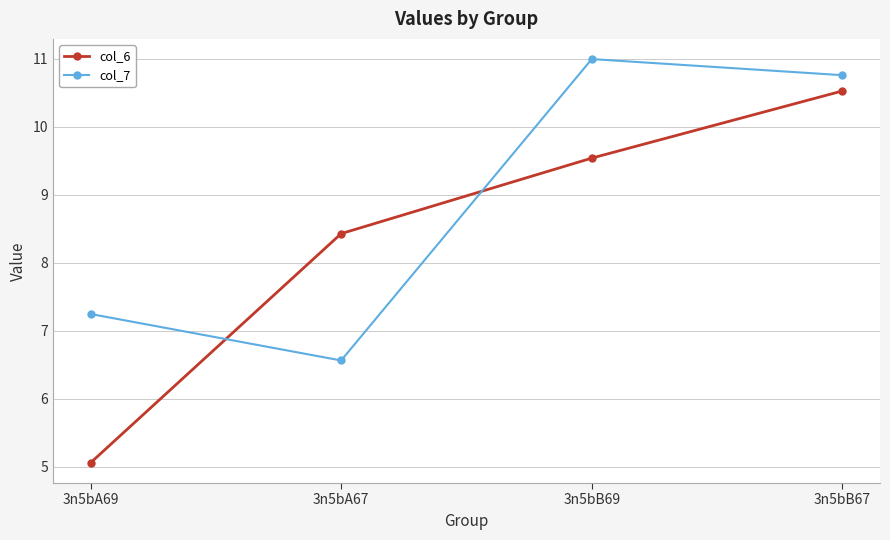

Which series has the largest total across all categories?

col_7